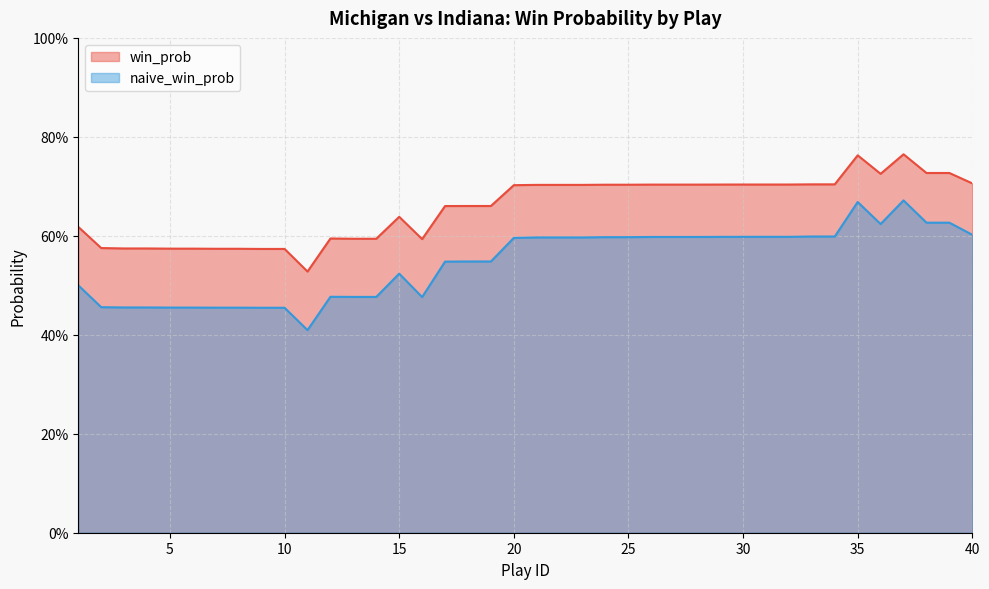

What is the total value across all series at 30?

1.3